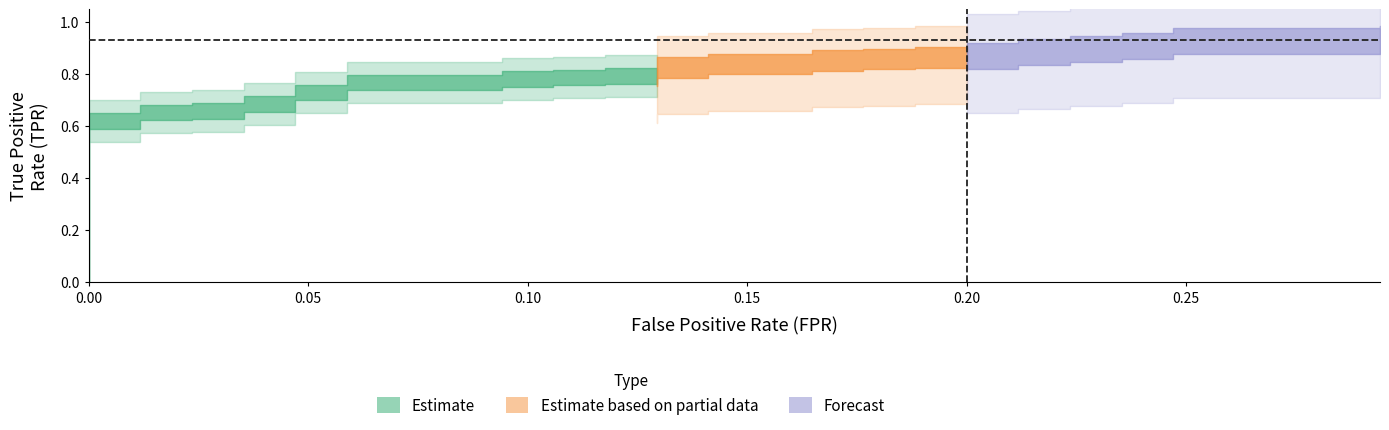

What is the approximate value of fpr at 17?

0.1